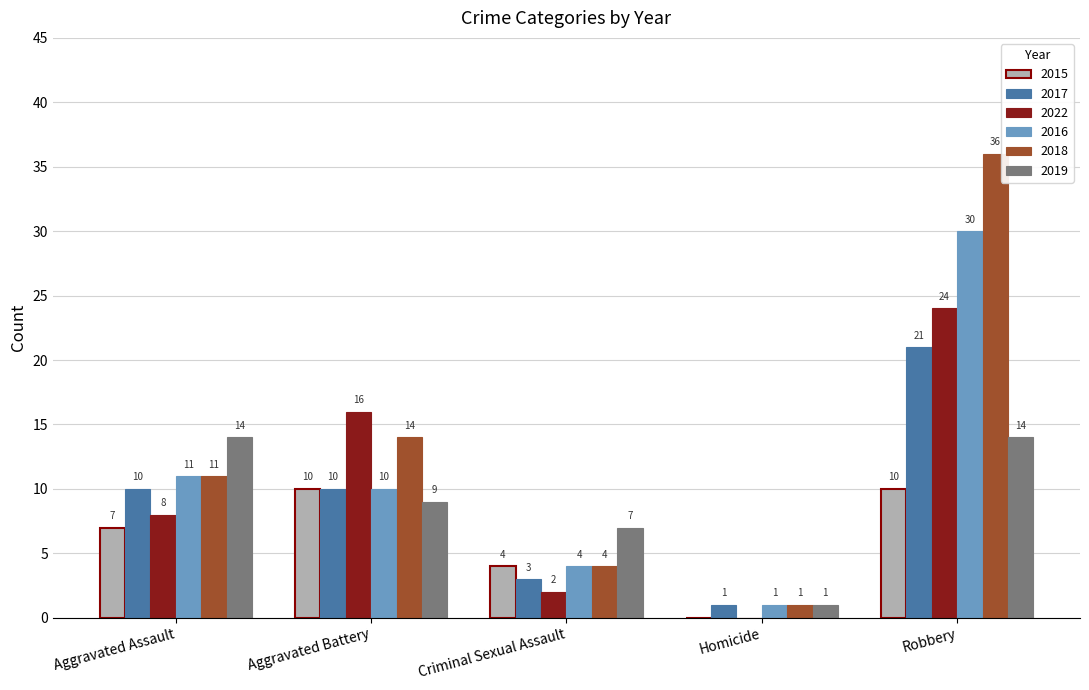

What value does the 2017 series have at Aggravated Assault, to the nearest 5?

10